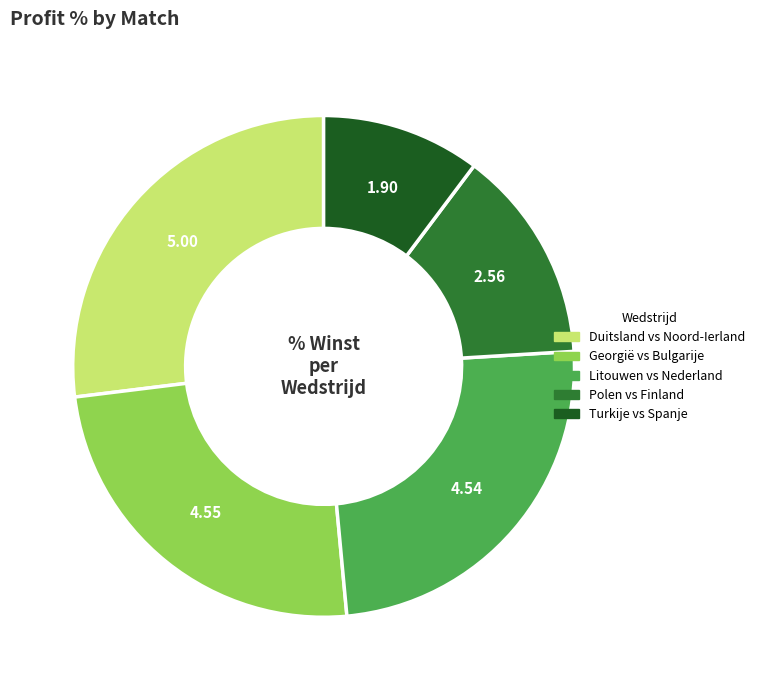

Do Litouwen vs Nederland and Duitsland vs Noord-Ierland together represent more than half of the pie?

Yes